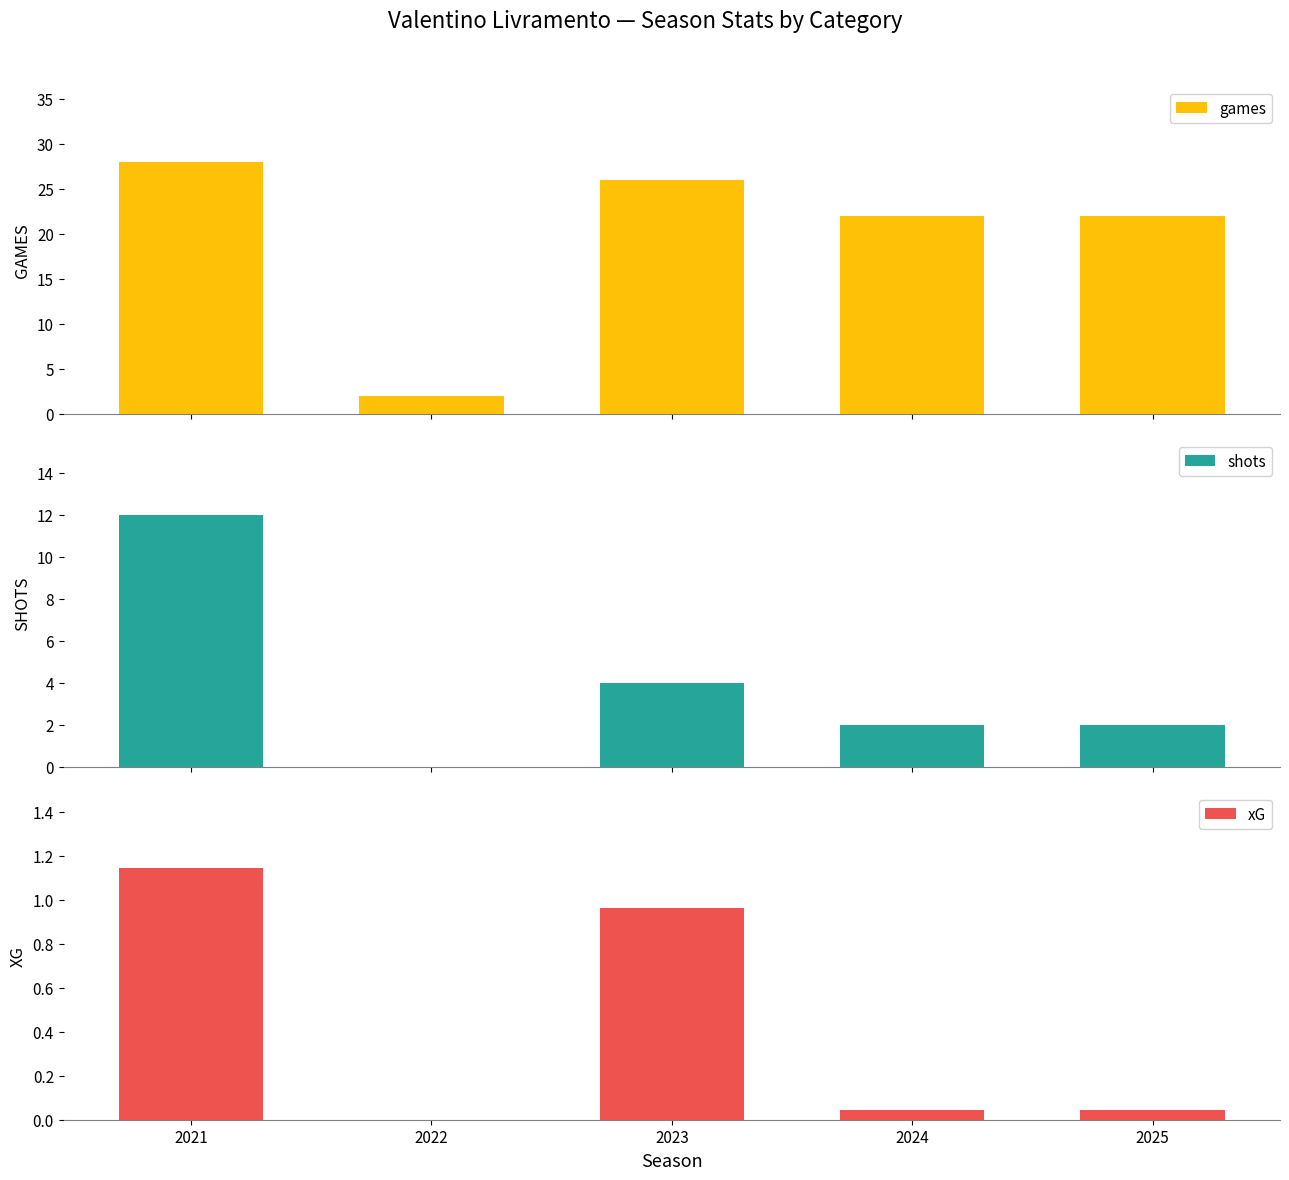

Are the bars horizontal?

No